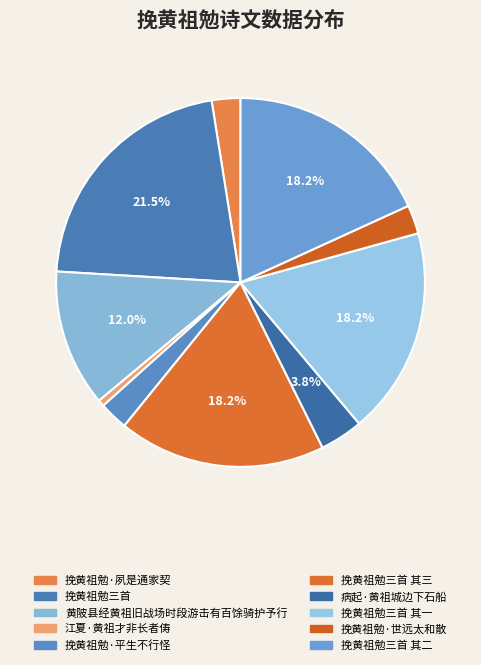

Combined, do 挽黄祖勉·平生不行怪 and 黄陂县经黄祖旧战场时段游击有百馀骑护予行 account for over 50%?

No